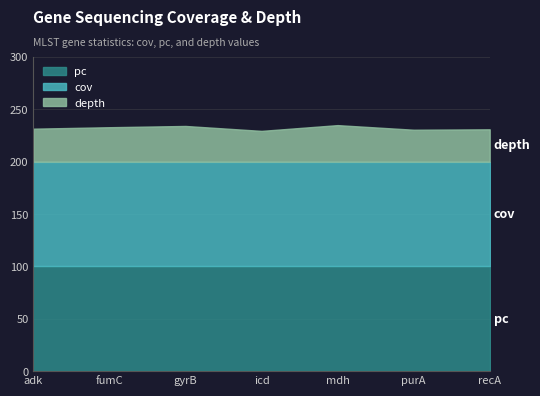

True or false: depth and cov intersect in this chart.

False